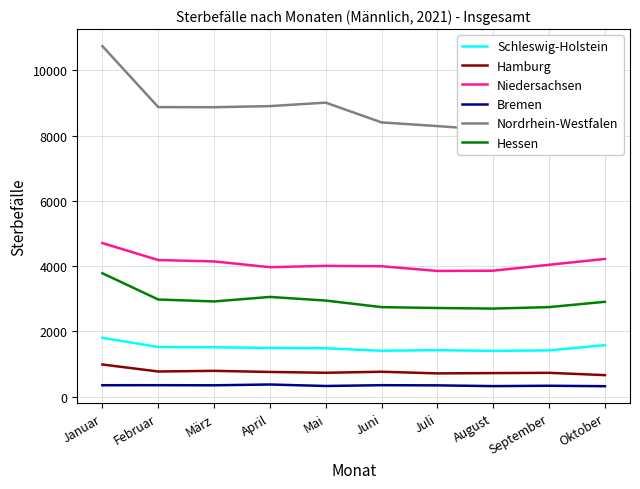

What are all the series names shown in the legend?

Schleswig-Holstein, Hamburg, Niedersachsen, Bremen, Nordrhein-Westfalen, Hessen